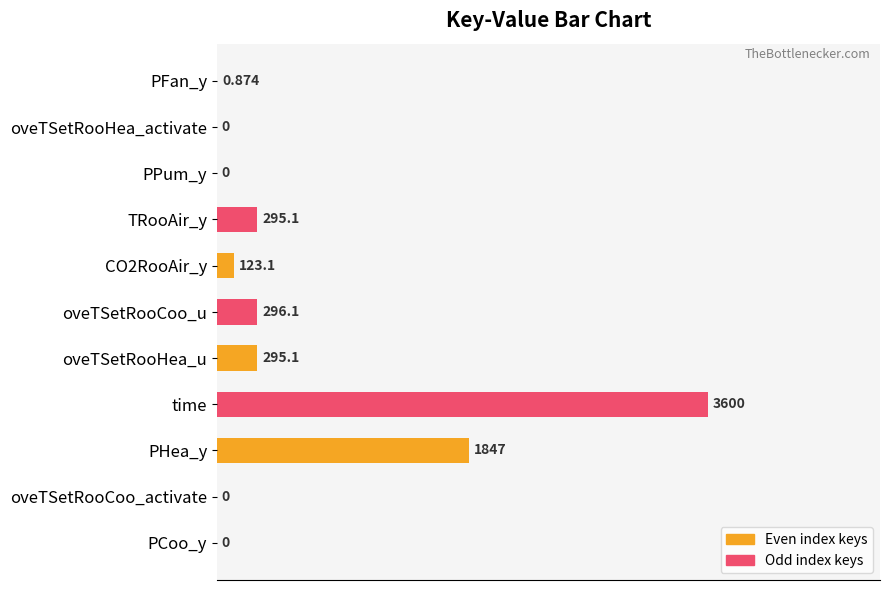

Does the chart contain stacked bars?

No